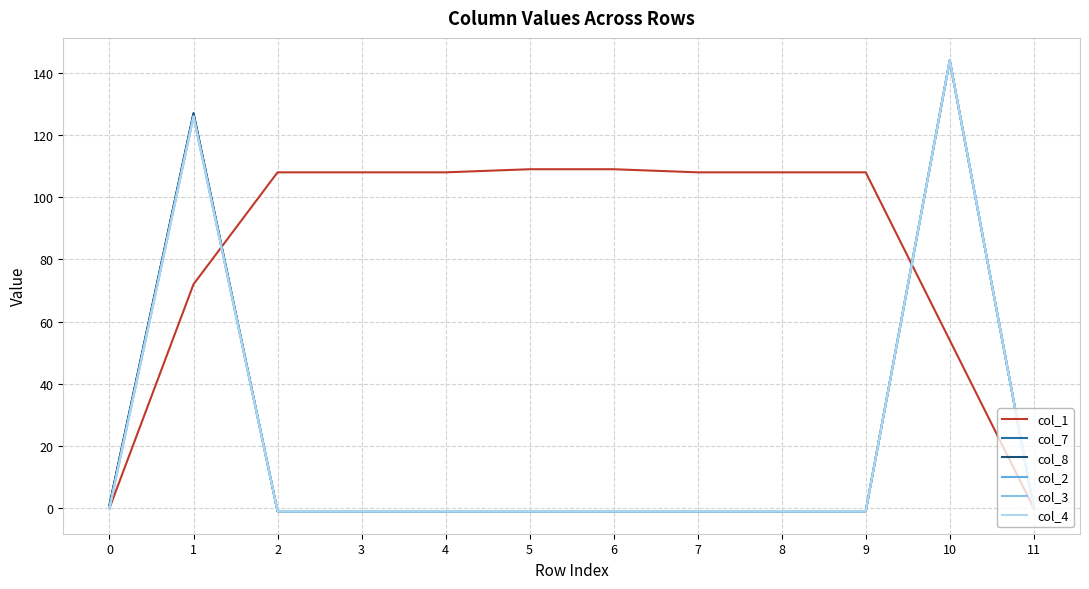

Reading right to left, extract all data points from this chart.

col_1: 11=0	10=54	9=108	8=108	7=108	6=109	5=109	4=108	3=108	2=108	1=72	0=0
col_7: 11=0	10=144	9=-1	8=-1	7=-1	6=-1	5=-1	4=-1	3=-1	2=-1	1=127	0=1
col_8: 11=0	10=144	9=-1	8=-1	7=-1	6=-1	5=-1	4=-1	3=-1	2=-1	1=127	0=1
col_2: 11=0	10=144	9=-1	8=-1	7=-1	6=-1	5=-1	4=-1	3=-1	2=-1	1=126	0=0
col_3: 11=0	10=144	9=-1	8=-1	7=-1	6=-1	5=-1	4=-1	3=-1	2=-1	1=126	0=0
col_4: 11=0	10=144	9=-1	8=-1	7=-1	6=-1	5=-1	4=-1	3=-1	2=-1	1=126	0=0